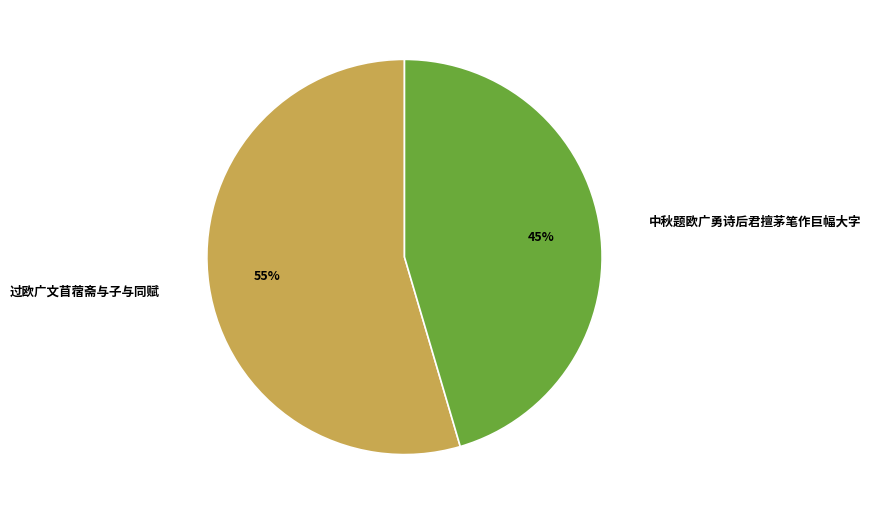

What is the smallest slice in the pie chart?

中秋题欧广勇诗后君擅茅笔作巨幅大字